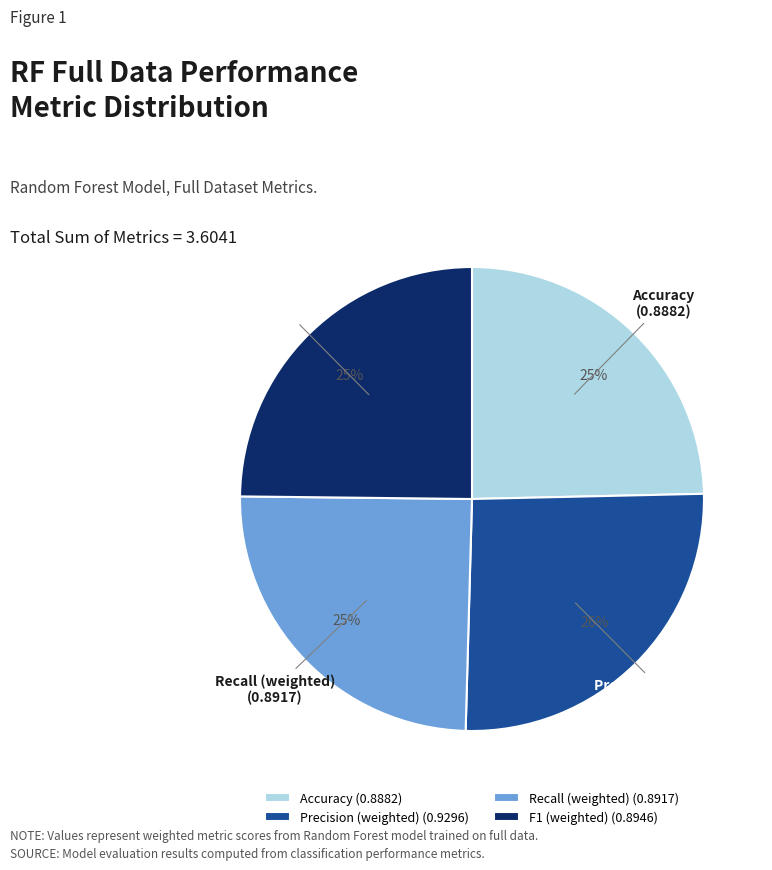

Which category has the biggest portion of the pie?

Precision (weighted)